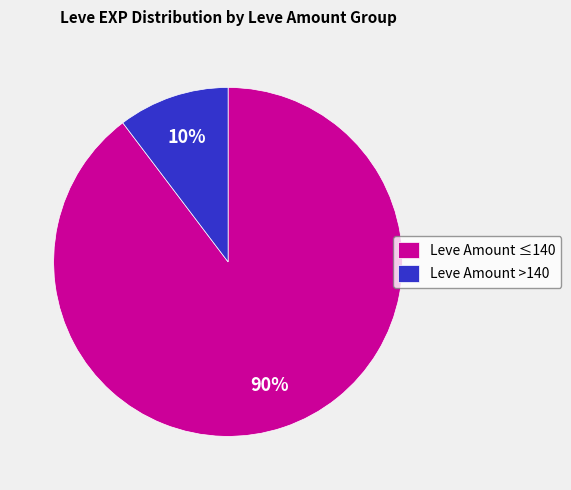

What is the majority slice?

Leve Amount ≤140